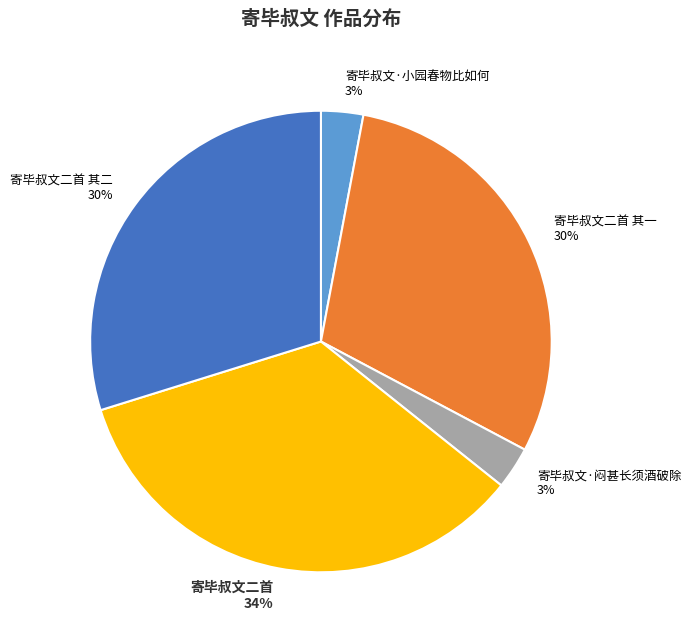

What percentage is the 寄毕叔文二首 其一 slice, to the nearest percent?

30%